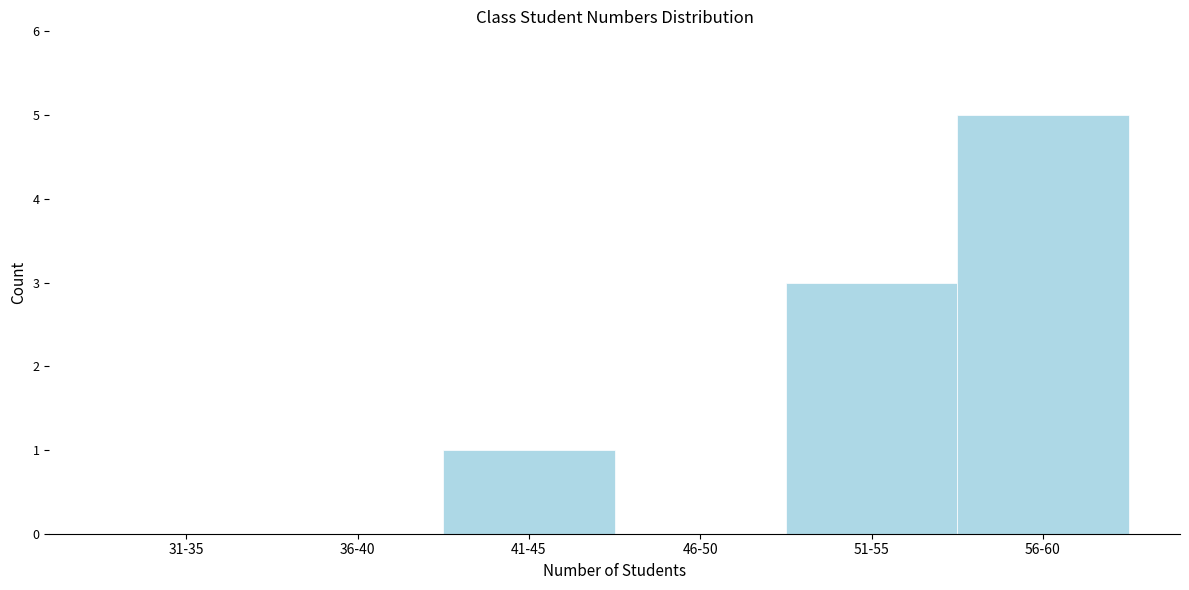

Reading left to right, list all the values displayed in this chart.

31-35=0	36-40=0	41-45=1	46-50=0	51-55=3	56-60=5